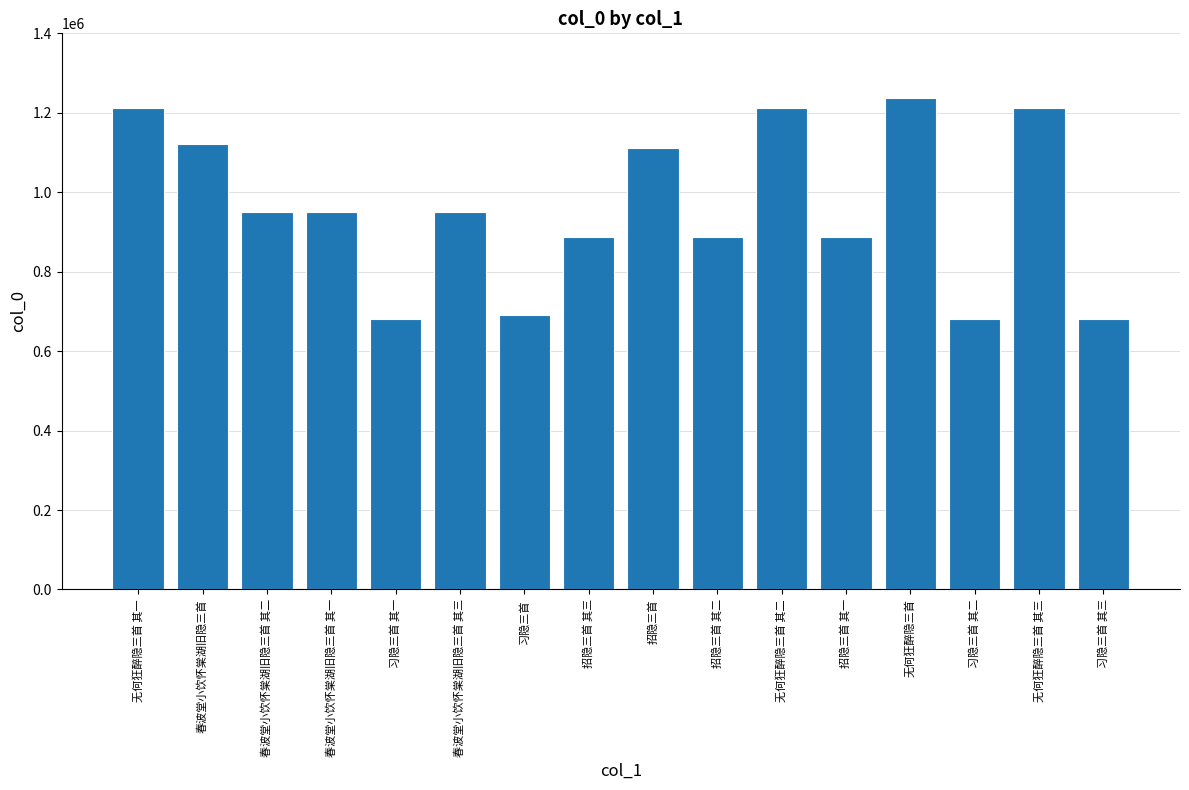

Is it true that the value at 无何狂醉隐三首 其二 is 1212351?

True